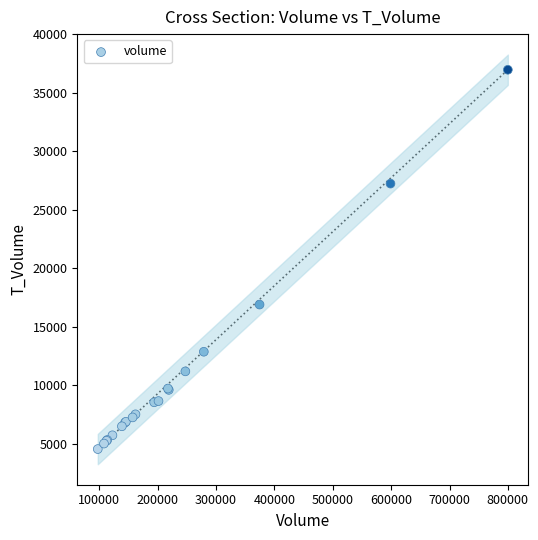

What Y value in the scatter plot is closest to 20756?

16896